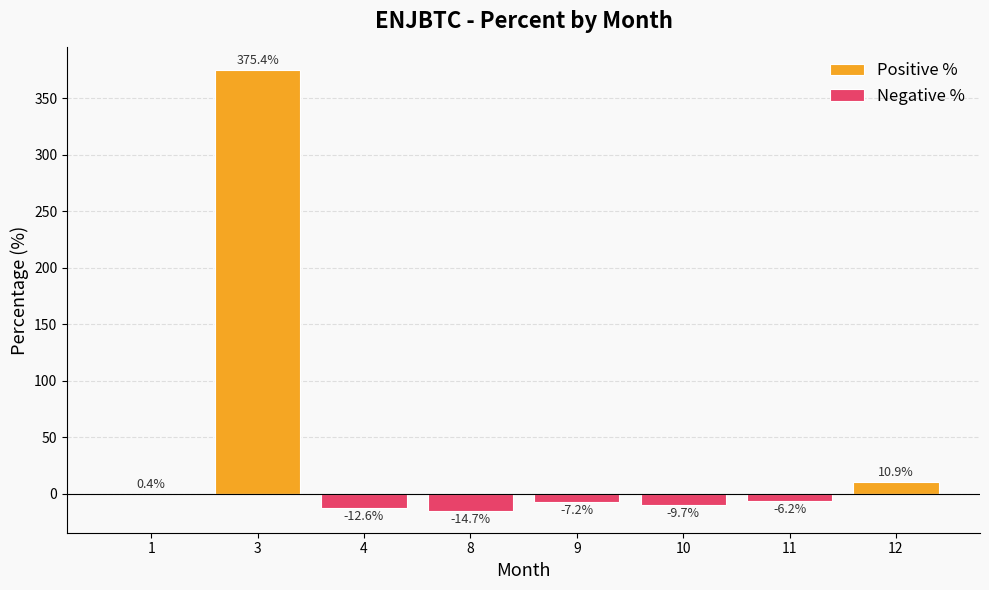

List the series in order of their overall mean, highest first.

Positive %, Negative %